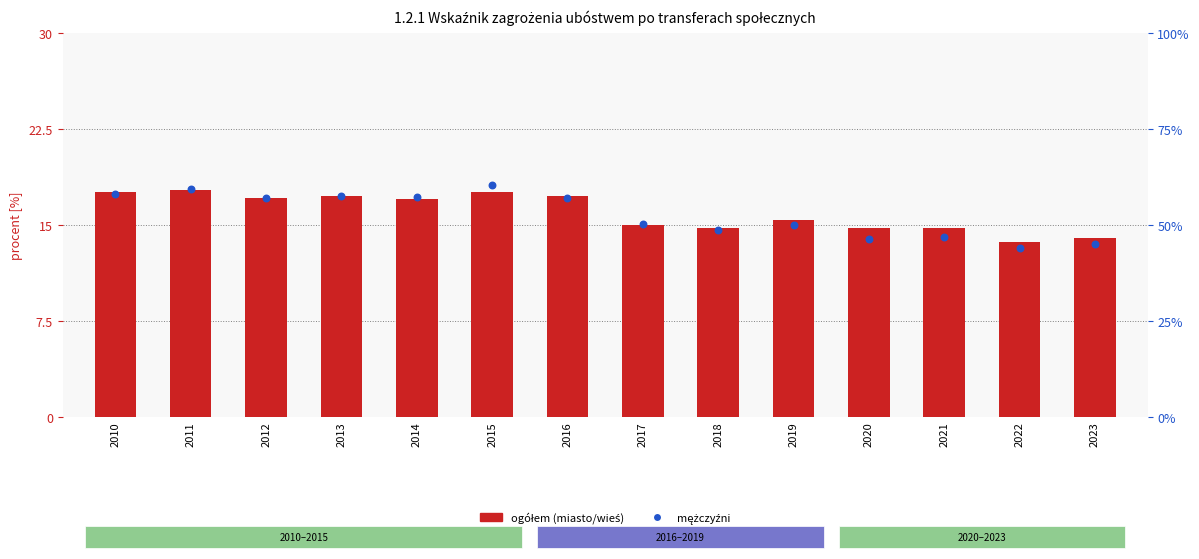

Which series reaches the maximum Y coordinate?

mężczyźni